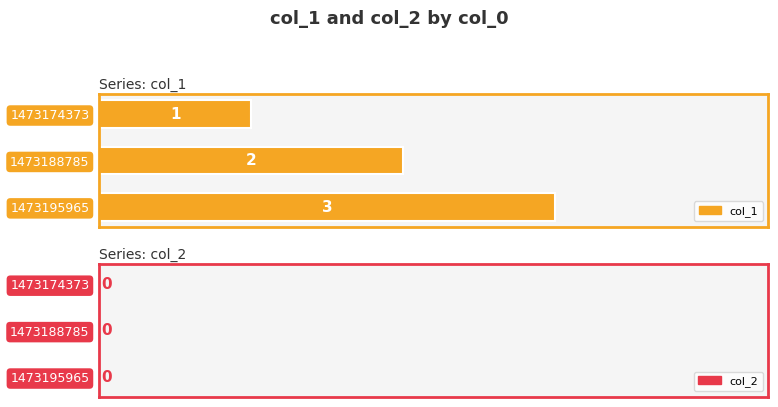

Is it true that the value at 1473174373 is 2?

False